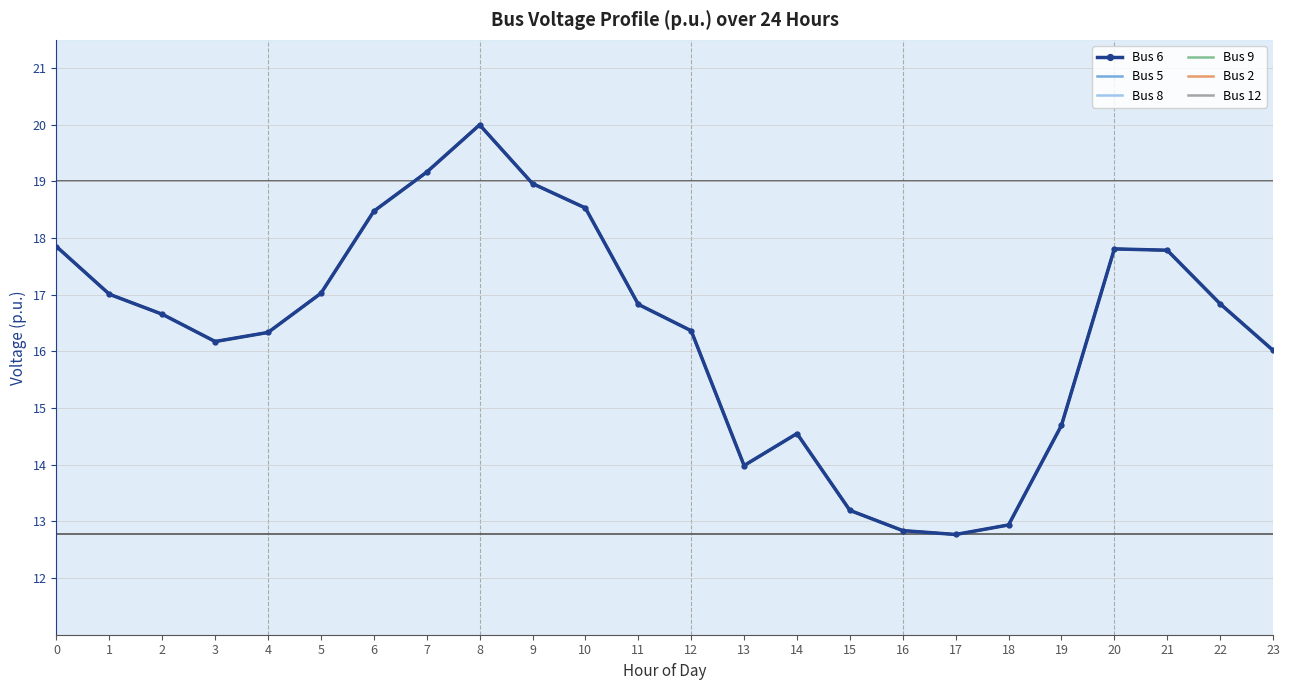

Reading right to left, transcribe all the data shown in this chart.

Bus 6: 16.0	16.8	17.8	17.8	14.7	12.9	12.8	12.8	13.2	14.6	14.0	16.4	16.8	18.5	19.0	20.0	19.2	18.5	17.0	16.3	16.2	16.7	17.0	17.9
Bus 5: 16.0	16.8	17.8	17.8	14.7	12.9	12.8	12.8	13.2	14.6	14.0	16.4	16.8	18.5	19.0	20.0	19.2	18.5	17.0	16.3	16.2	16.7	17.0	17.9
Bus 8: 16.0	16.8	17.8	17.8	14.7	12.9	12.8	12.8	13.2	14.6	14.0	16.4	16.8	18.5	19.0	20.0	19.2	18.5	17.0	16.3	16.2	16.7	17.0	17.9
Bus 9: 16.0	16.8	17.8	17.8	14.7	12.9	12.8	12.8	13.2	14.6	14.0	16.4	16.8	18.5	19.0	20.0	19.2	18.5	17.0	16.3	16.2	16.7	17.0	17.9
Bus 2: 16.0	16.8	17.8	17.8	14.7	12.9	12.8	12.8	13.2	14.6	14.0	16.4	16.8	18.5	19.0	20.0	19.2	18.5	17.0	16.3	16.2	16.7	17.0	17.9
Bus 12: 16.0	16.8	17.8	17.8	14.7	12.9	12.8	12.8	13.2	14.6	14.0	16.4	16.8	18.5	19.0	20.0	19.2	18.5	17.0	16.3	16.2	16.7	17.0	17.9